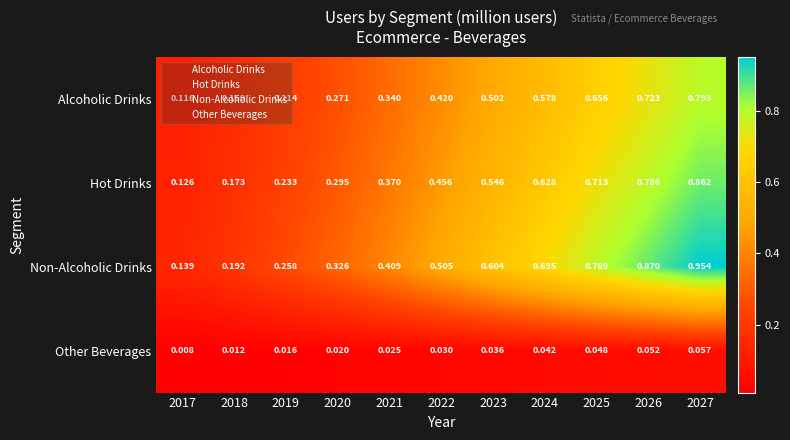

List the series in order of their peak value, highest first.

Non-Alcoholic Drinks, Hot Drinks, Alcoholic Drinks, Other Beverages